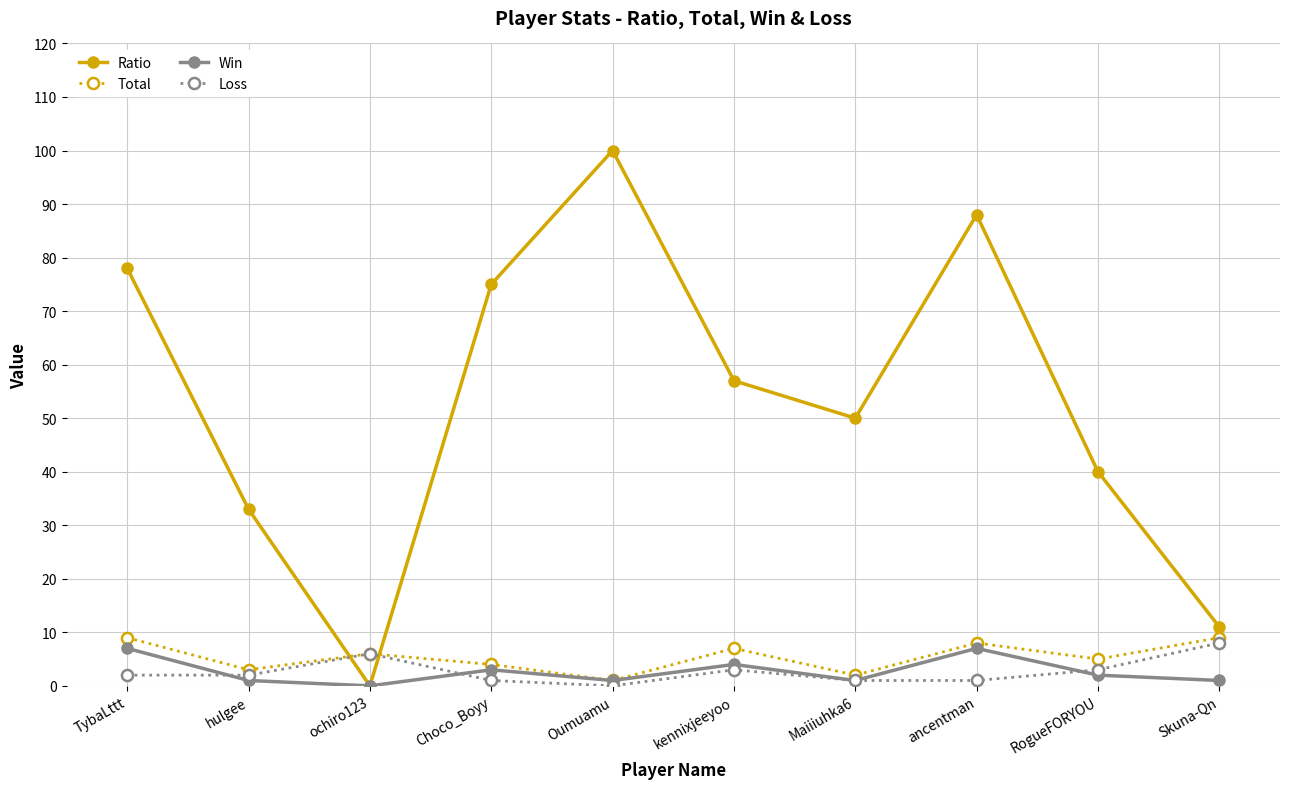

What value does the Loss series have at kennixjeeyoo?

3